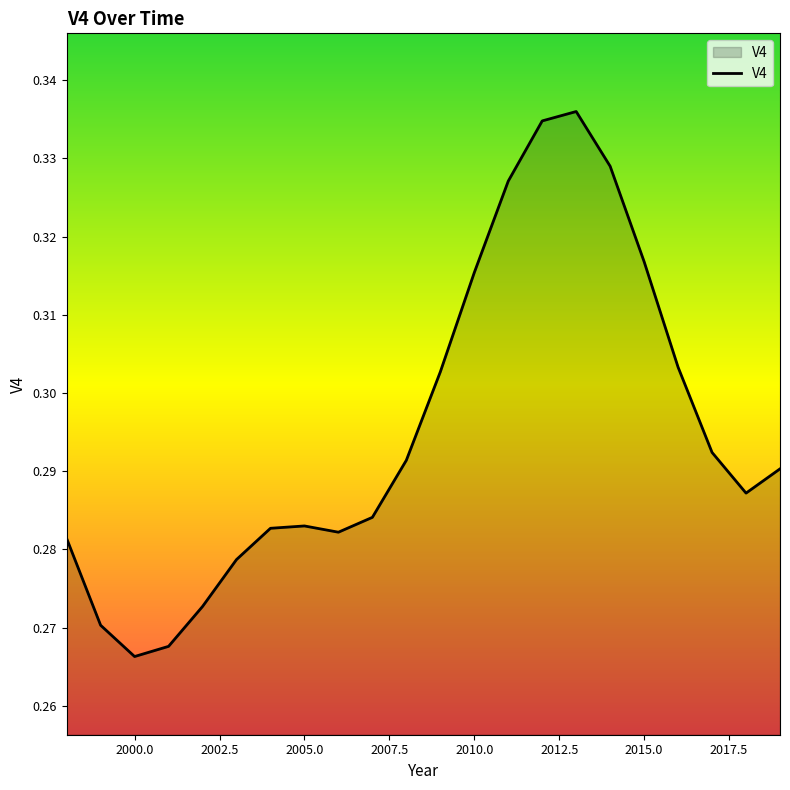

How many lines are shown in the chart?

1